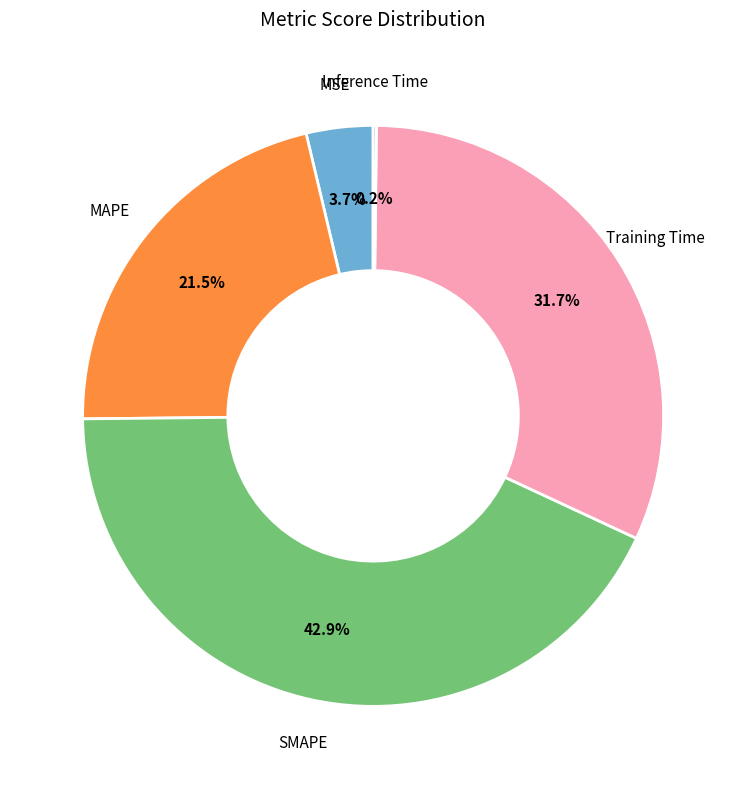

Is there a majority slice in this chart?

No